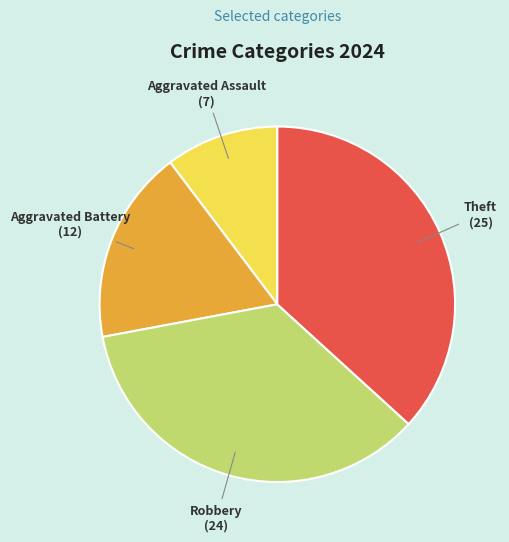

Between Aggravated Battery and Aggravated Assault, which is larger?

Aggravated Battery